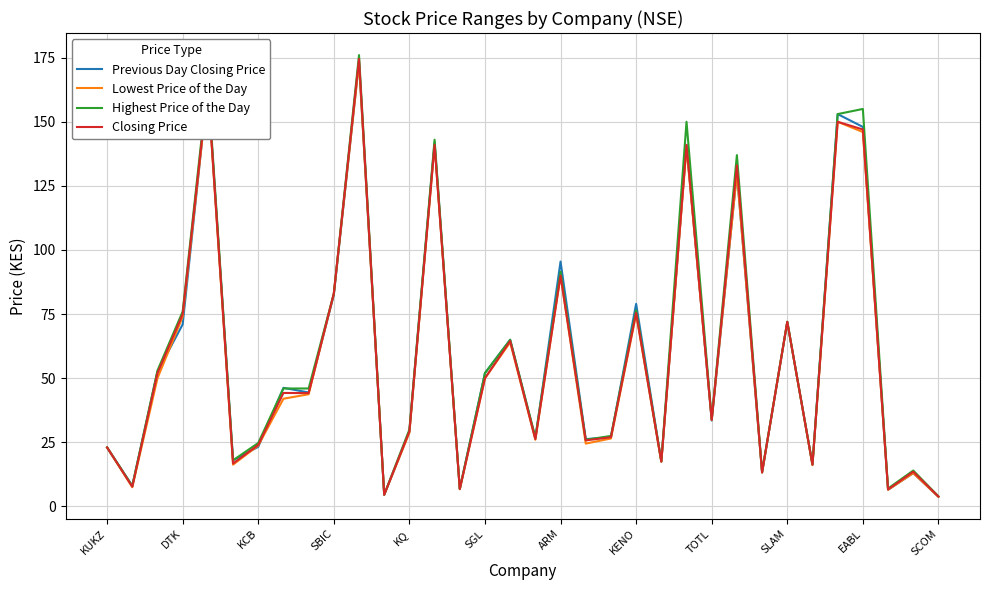

What is the maximum value for Closing Price?

174.5